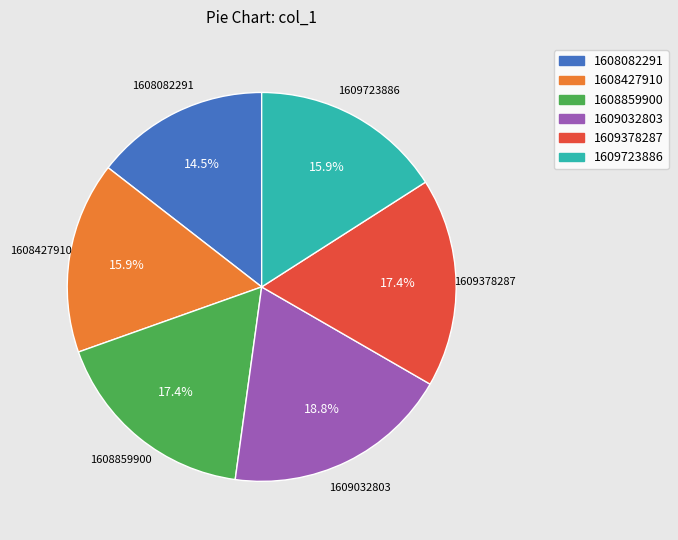

How many slices are in this pie chart?

6